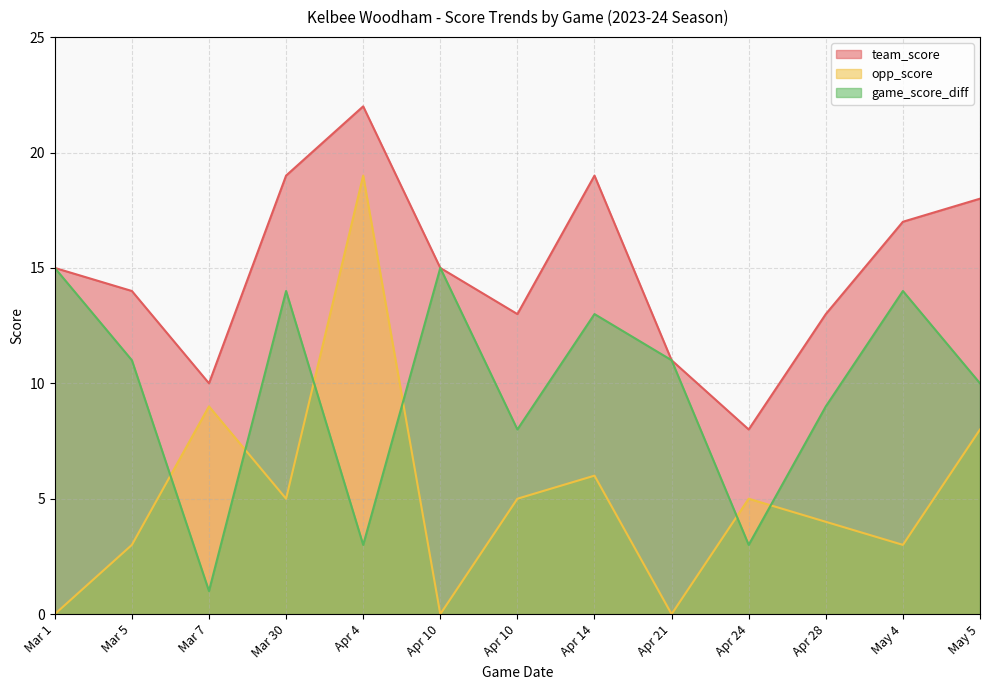

Which category has the lowest value in the team_score series?

Apr 24